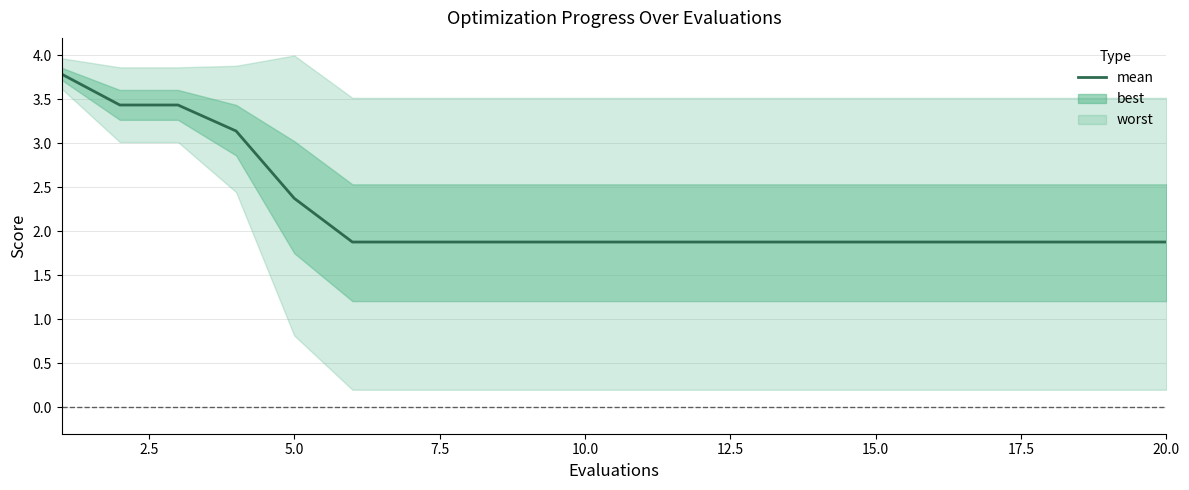

What is the greatest value displayed?

3.8